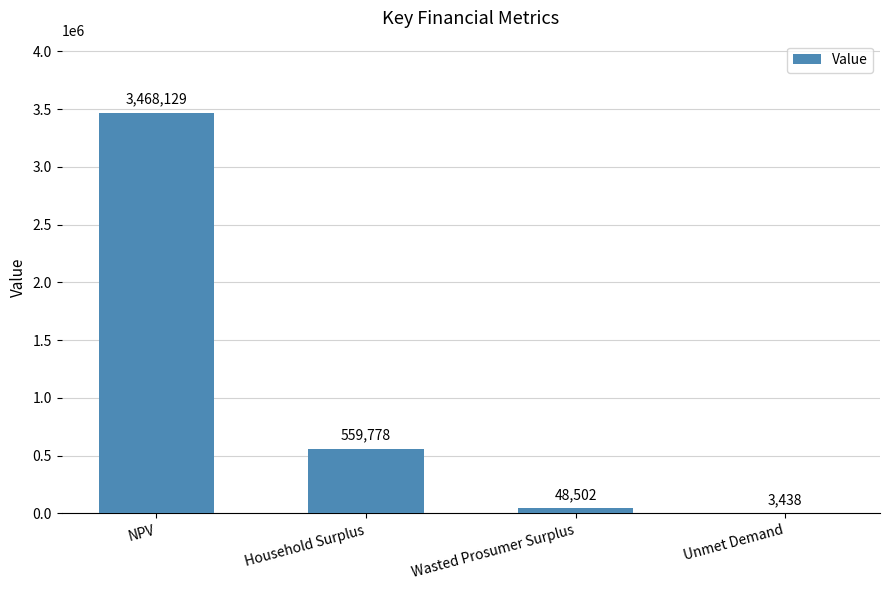

Which label corresponds to the largest value in the chart?

NPV